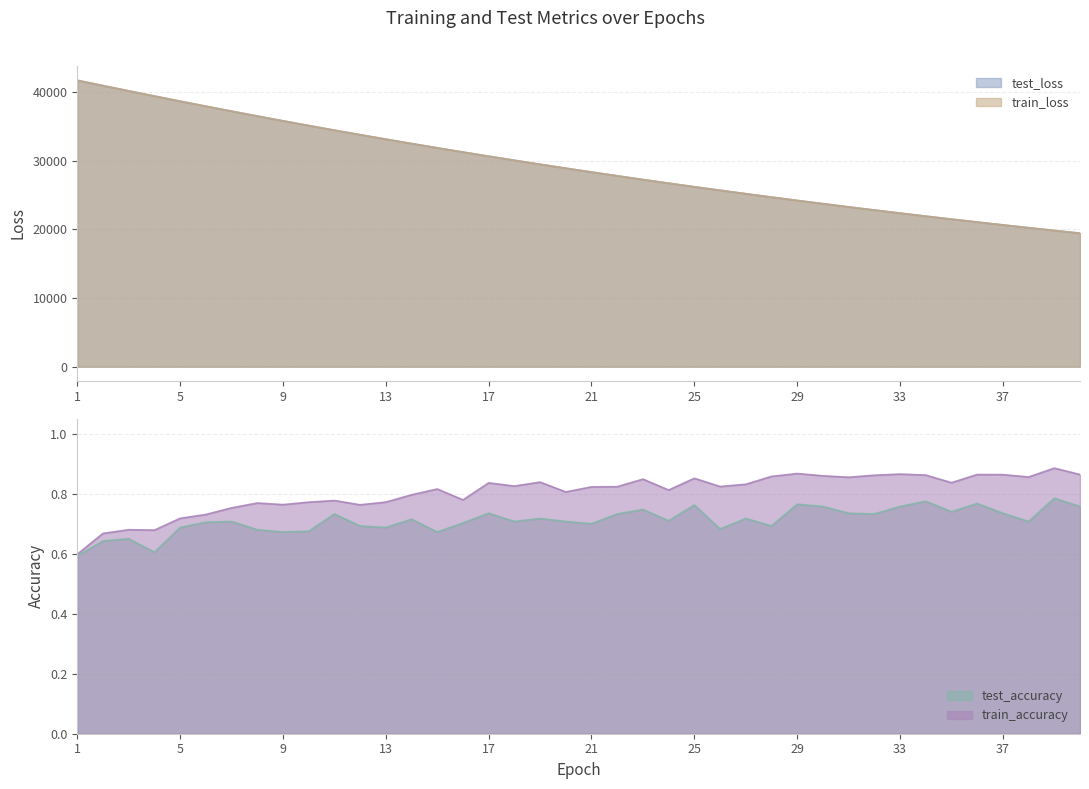

What is the value of the test_accuracy point at the 18th from the left?

0.7